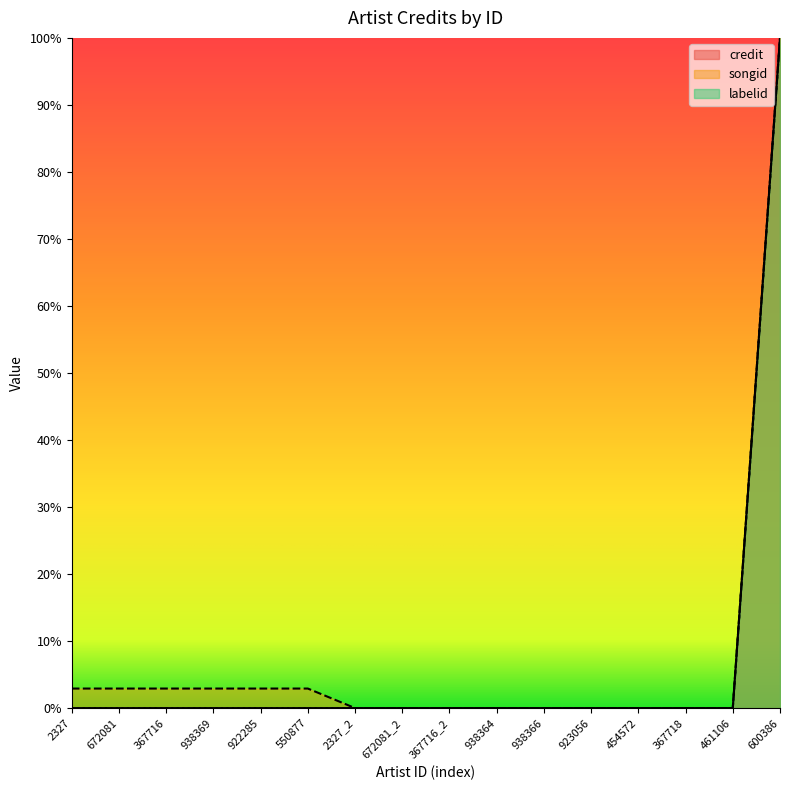

How many positive values does the credit series have?

10